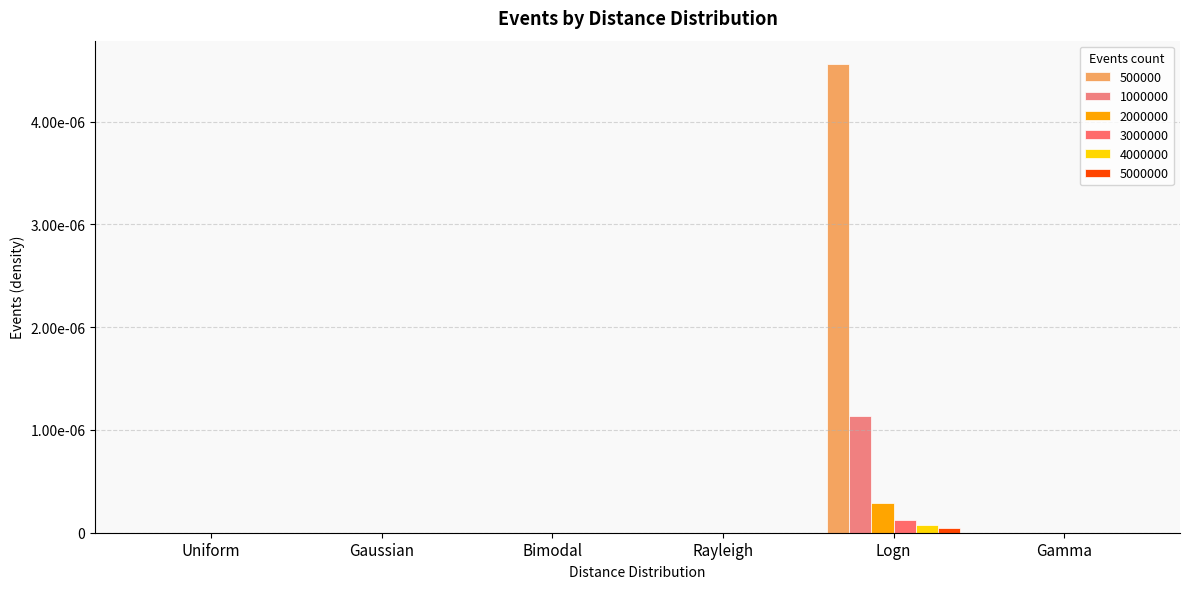

The value of 1000000 at Rayleigh is 0.0. True or false?

False